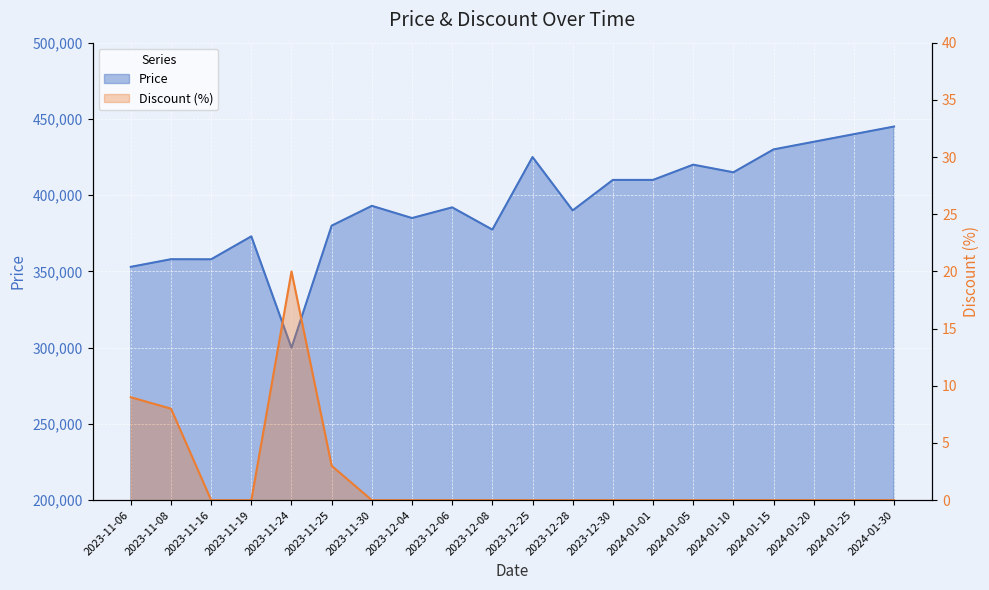

In Price, how many points are higher than both neighbors (excluding endpoints)?

6